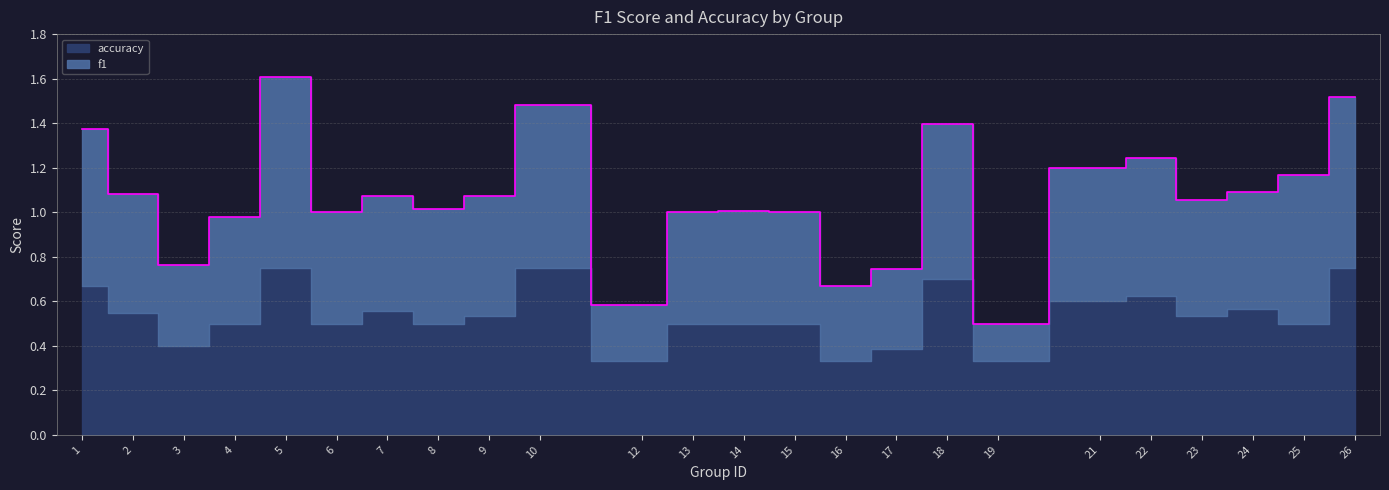

Reading left to right, list all the values displayed in this chart.

1.4	1.1	0.8	1.0	1.6	1.0	1.1	1.0	1.1	1.5	0.6	1.0	1.0	1.0	0.7	0.7	1.4	0.5	1.2	1.2	1.1	1.1	1.2	1.5